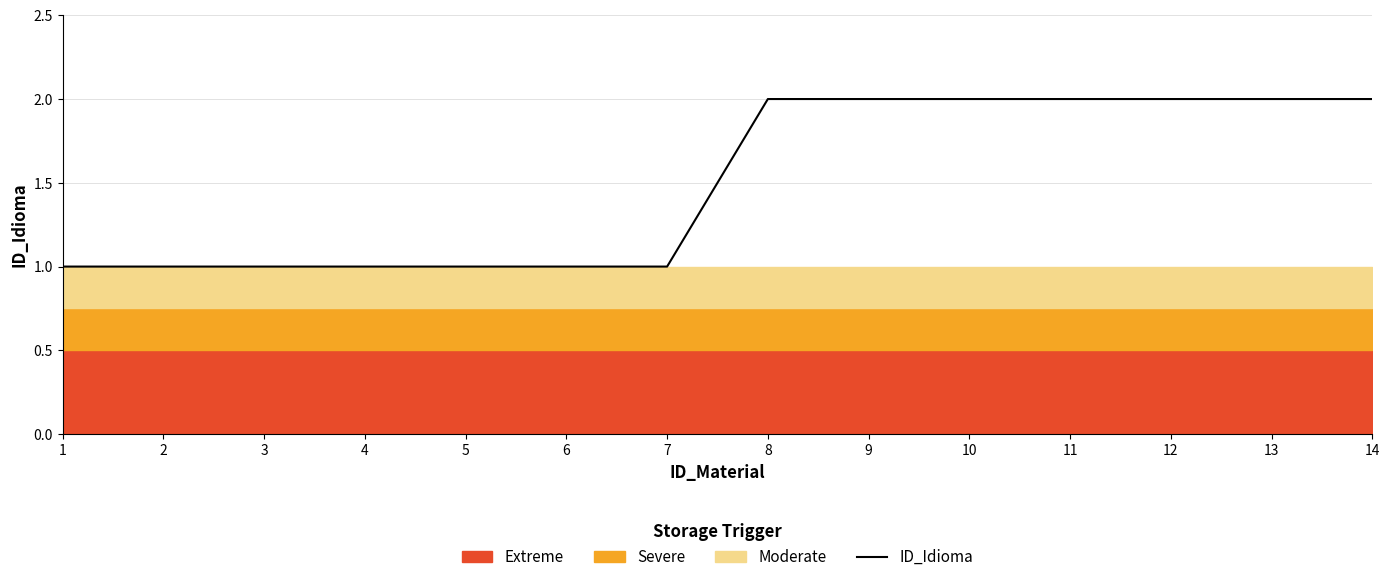

List the labels in order of value, largest first.

8, 9, 10, 11, 12, 13, 14, 1, 2, 3, 4, 5, 6, 7